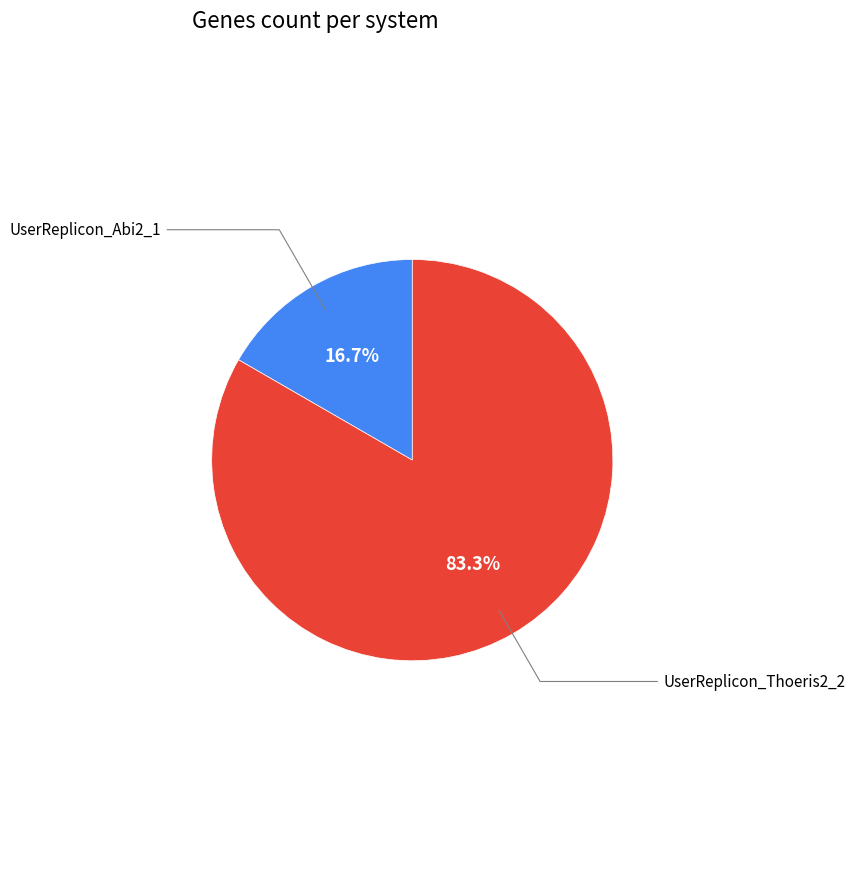

Is there a majority slice in this chart?

Yes